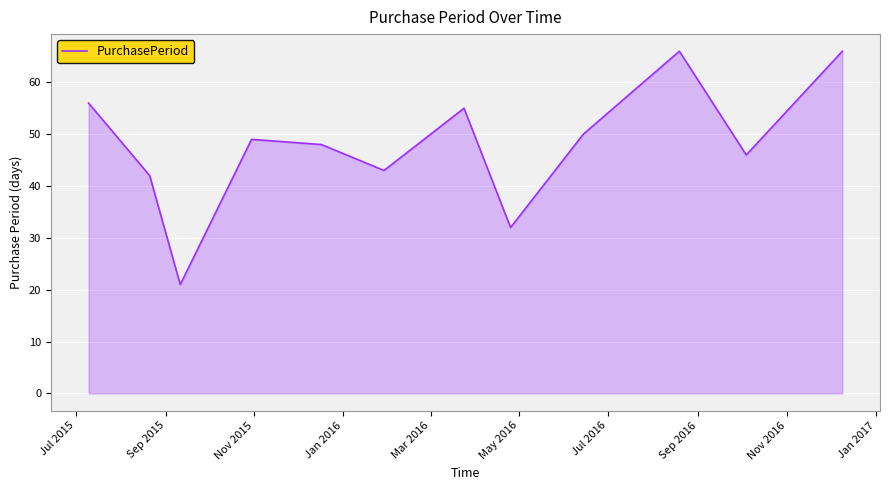

What is the difference between the maximum and minimum values?

45